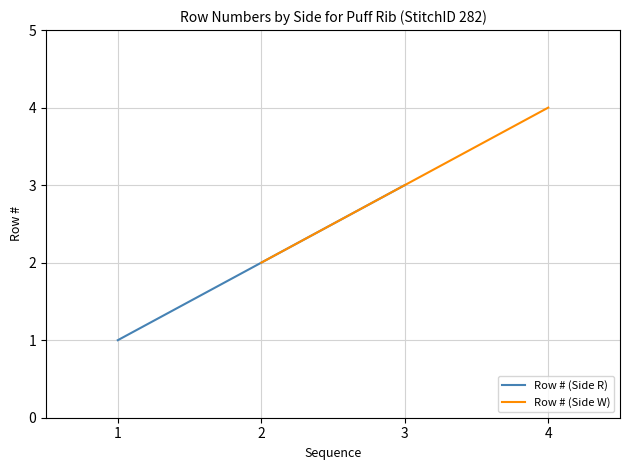

List the series in order of their peak value, highest first.

Row # (Side W), Row # (Side R)